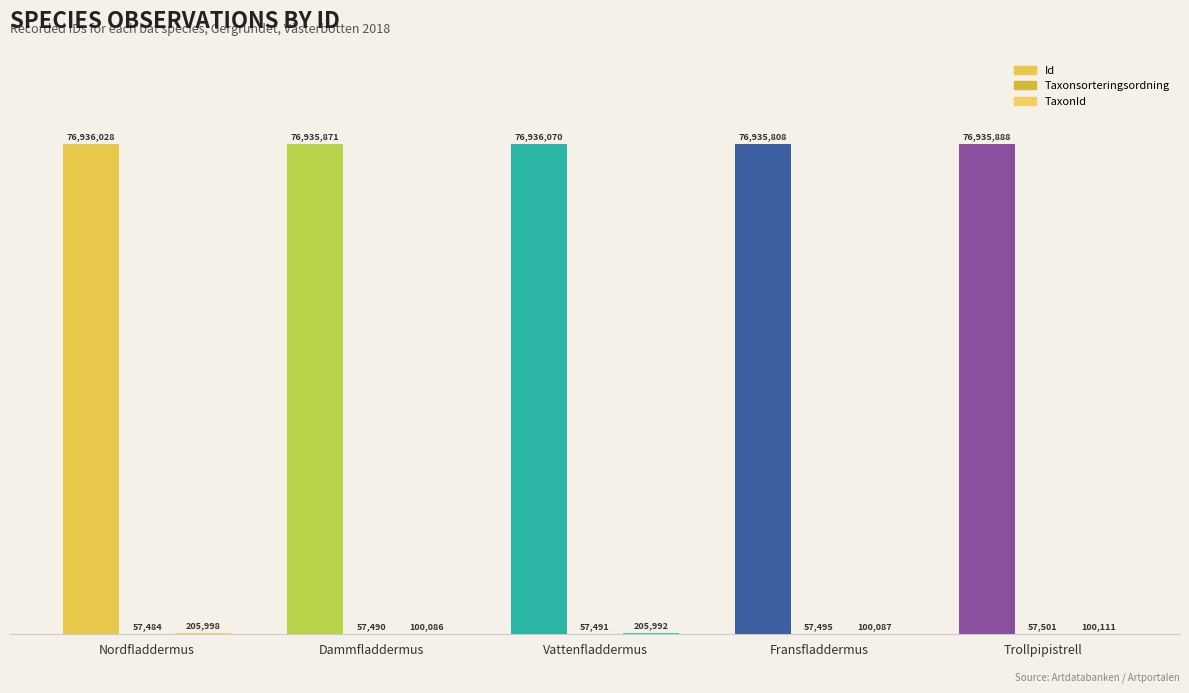

Does the chart contain stacked bars?

No